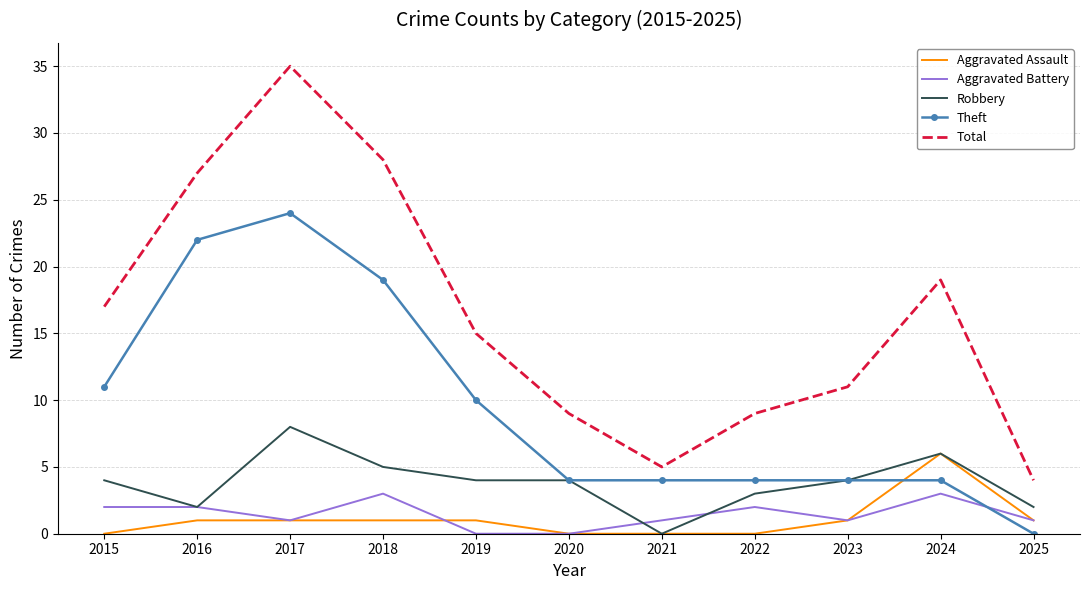

Which series has the largest total across all categories?

Total